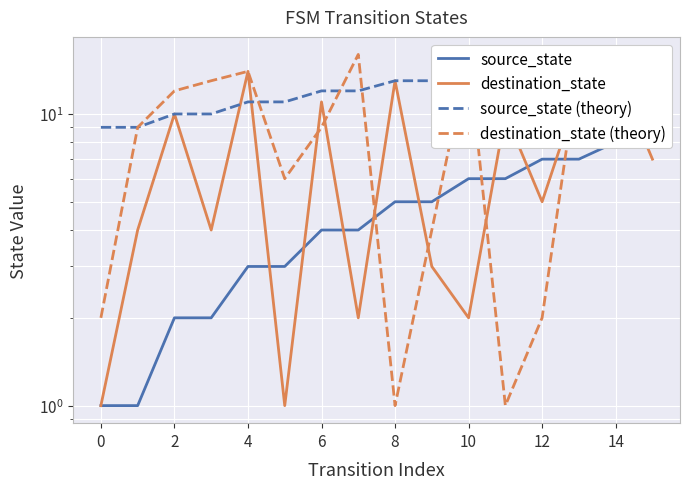

Reading left to right, list all the values displayed in this chart.

source_state: 1	1	2	2	3	3	4	4	5	5	6	6	7	7	8	8
destination_state: 1	4	10	4	14	1	11	2	13	3	2	10	5	12	14	7
source_state (theory): 9	9	10	10	11	11	12	12	13	13	14	14	15	15	16	16
destination_state (theory): 2	9	12	13	14	6	9	16	1	4	16	1	2	15	15	10